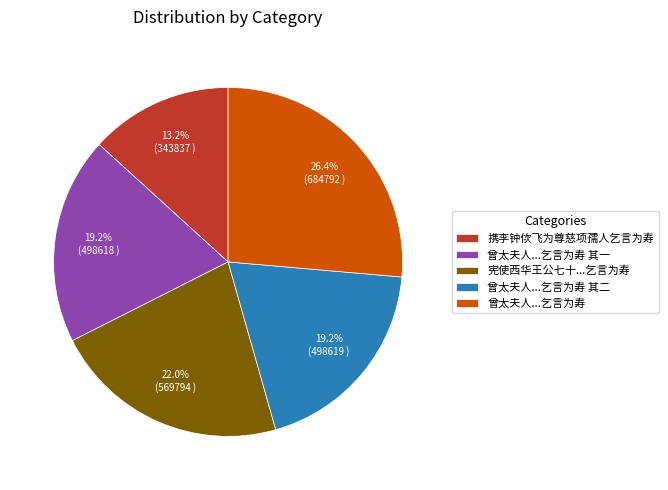

What is the smallest slice in the pie chart?

携李钟佽飞为尊慈项孺人乞言为寿